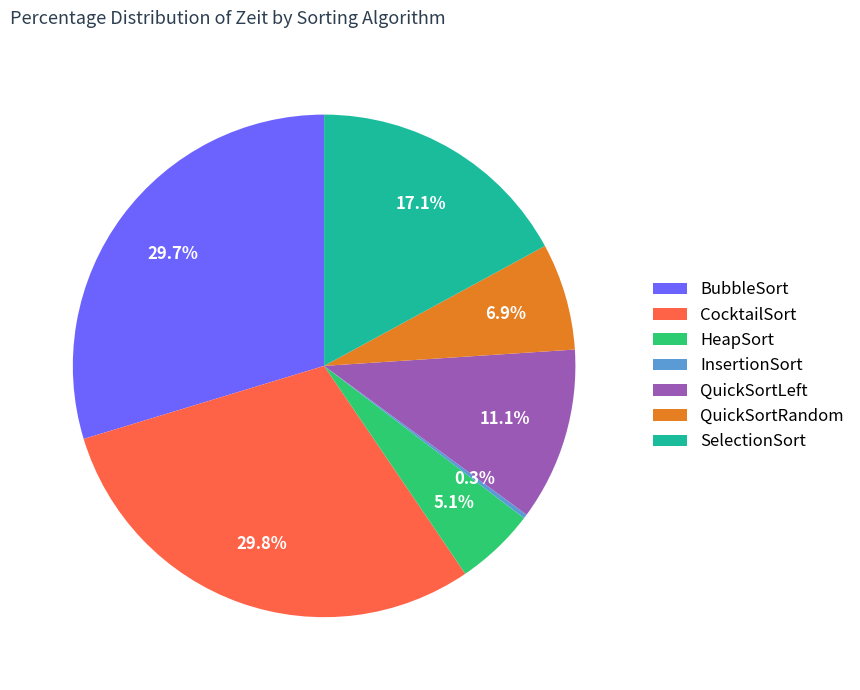

What is the ratio of the value at HeapSort to the value at SelectionSort?

0.3